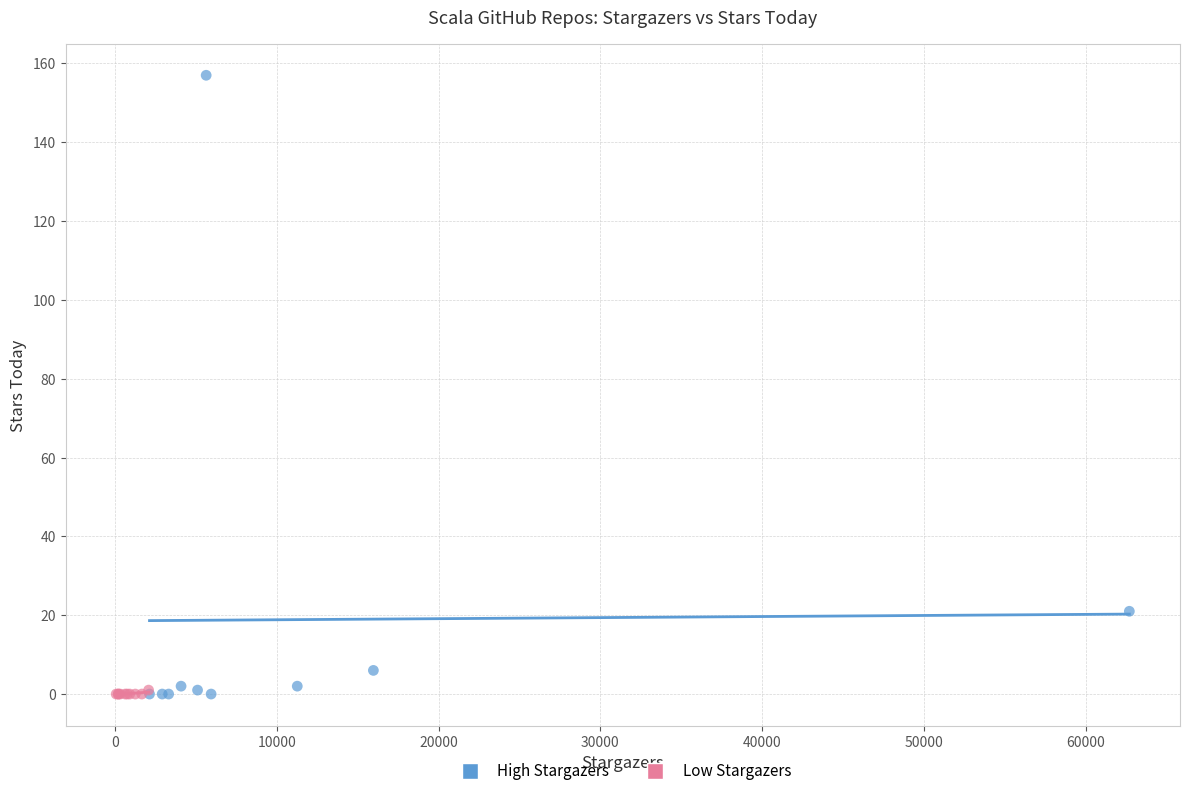

Which series reaches the maximum Y coordinate?

High Stargazers